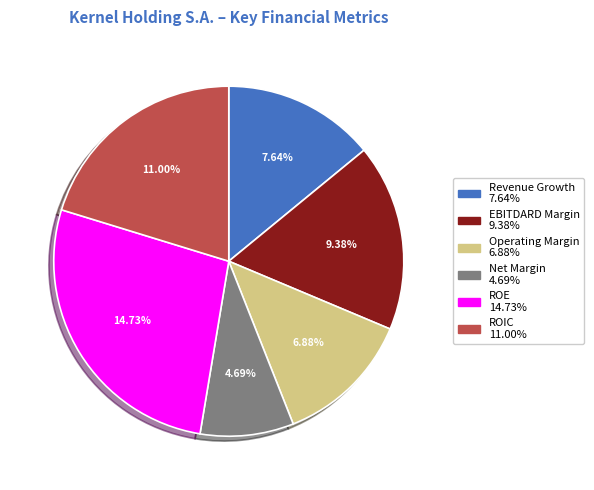

To the nearest percent, what is the difference between the largest and smallest slice percentages?

18%